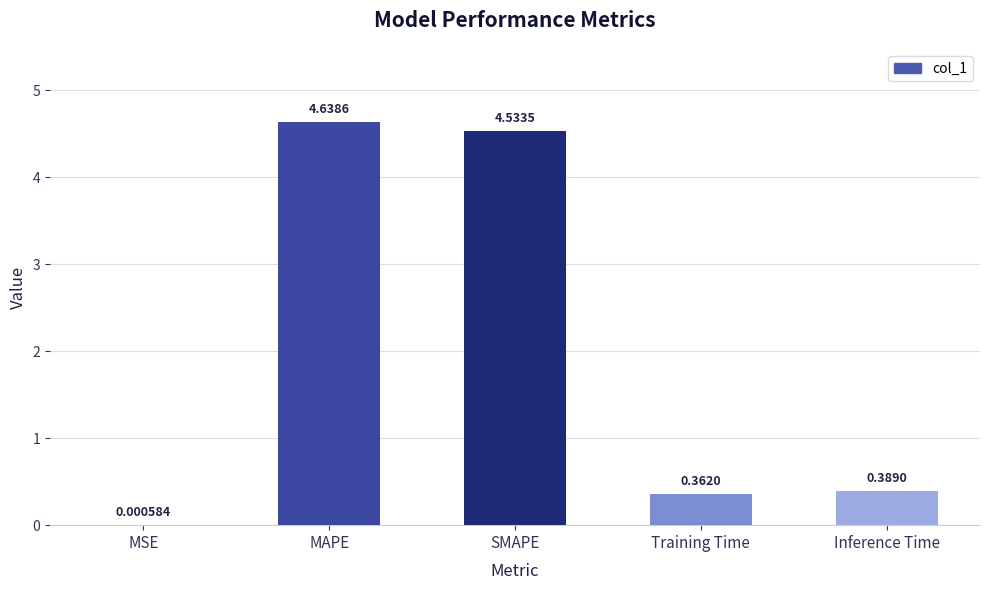

Which has a higher value, SMAPE or Inference Time?

SMAPE